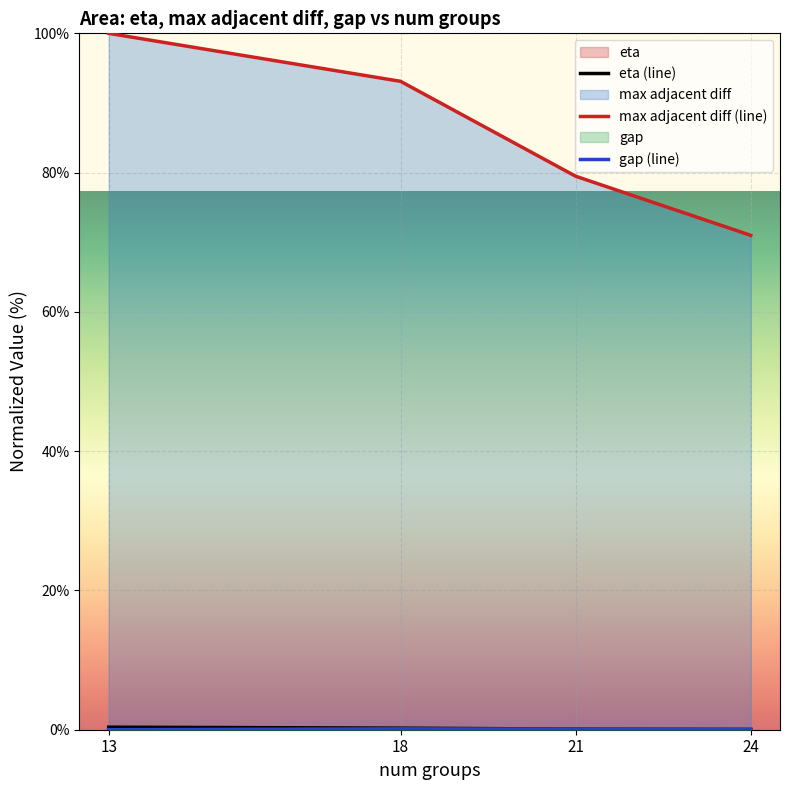

What is the total value across all series at 13?

100.4